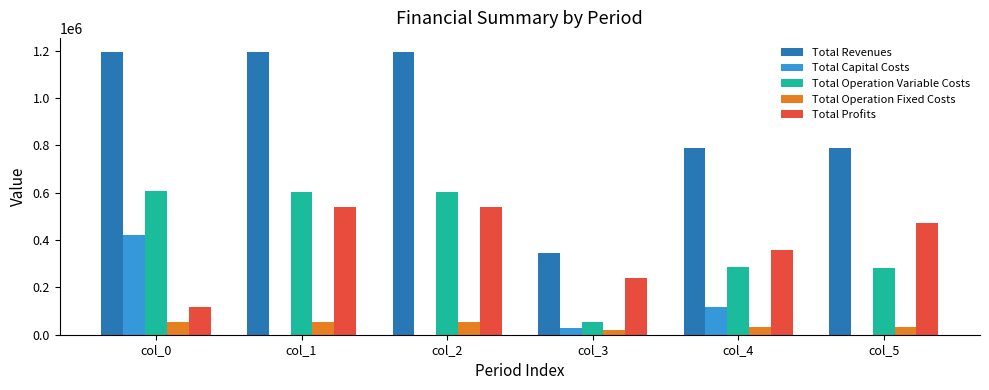

The value of Total Operation Variable Costs at col_0 is 889540.3. True or false?

False